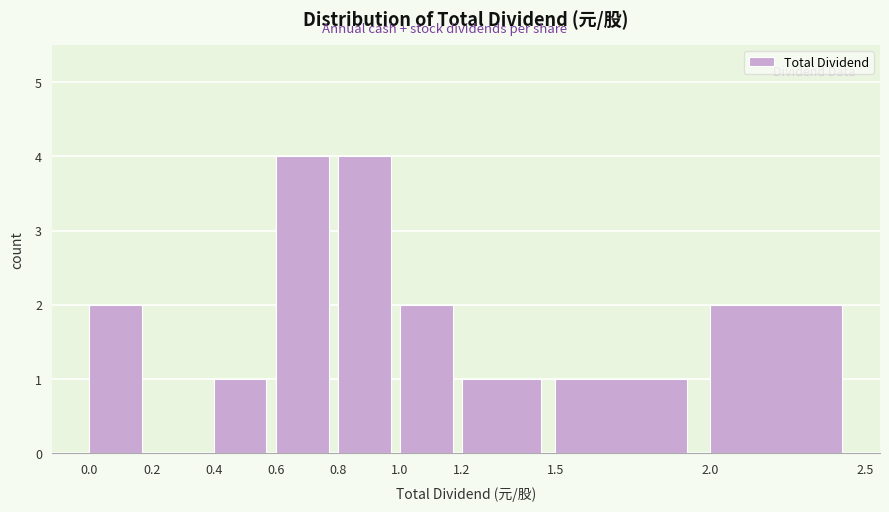

Reading left to right, list every bar in this chart as the range it spans on the x-axis followed by its height. The values are not printed on the chart, so give them approximately, as read against the axis.

0.0 to 0.2: 2
0.2 to 0.4: 0
0.4 to 0.6: 1
0.6 to 0.8: 4
0.8 to 1.0: 4
1.0 to 1.2: 2
1.2 to 1.5: 1
1.5 to 2.0: 1
2.0 to 2.5: 2